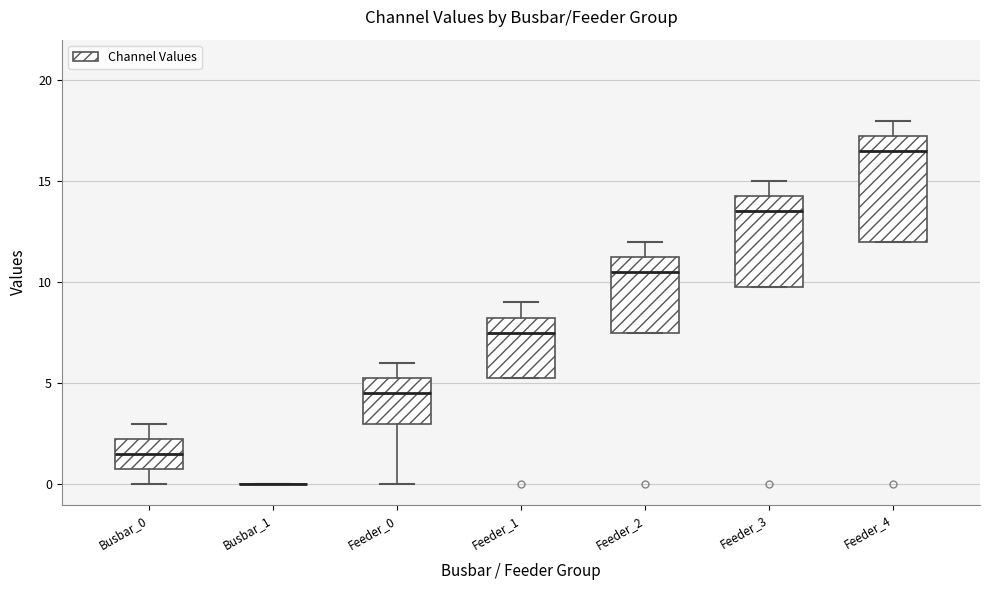

Reading left to right, read every box against the y-axis: the position of its median line, the range the box covers, and the ends of its whiskers. The values are not printed on the chart, so give them approximately, as read against the axis.

Busbar_0: median 1.5, box 1.0 to 2.5, whiskers 0.0 to 3.0
Busbar_1: box collapsed to a line at 0.0, whiskers 0.0 to 0.0
Feeder_0: median 4.5, box 3.0 to 5.5, whiskers 0.0 to 6.0
Feeder_1: median 7.5, box 5.5 to 8.5, whiskers 5.5 to 9.0
Feeder_2: median 10.5, box 7.5 to 11.5, whiskers 7.5 to 12.0
Feeder_3: median 13.5, box 10.0 to 14.5, whiskers 10.0 to 15.0
Feeder_4: median 16.5, box 12.0 to 17.5, whiskers 12.0 to 18.0